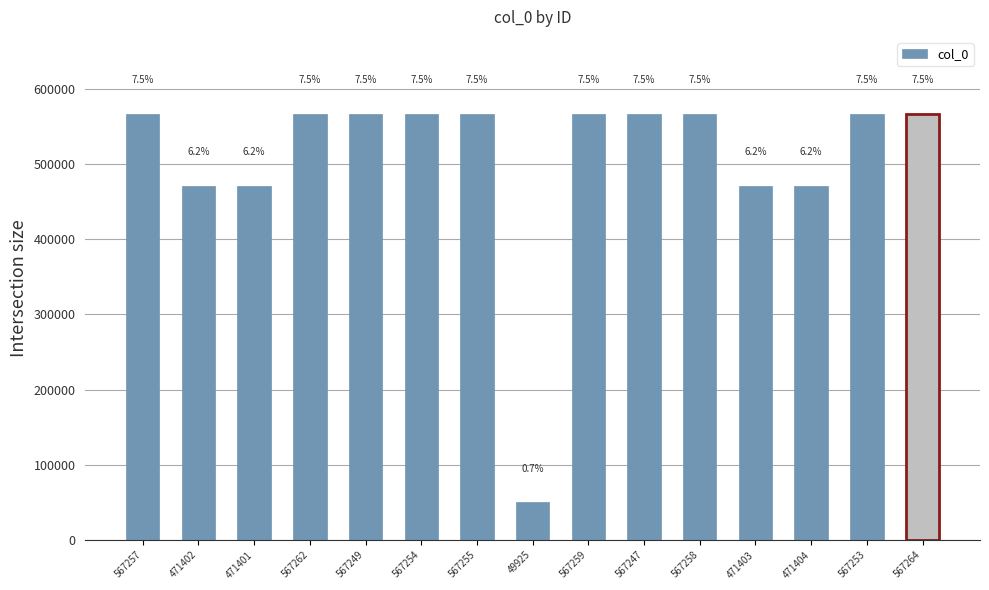

How many bars are there in total?

15